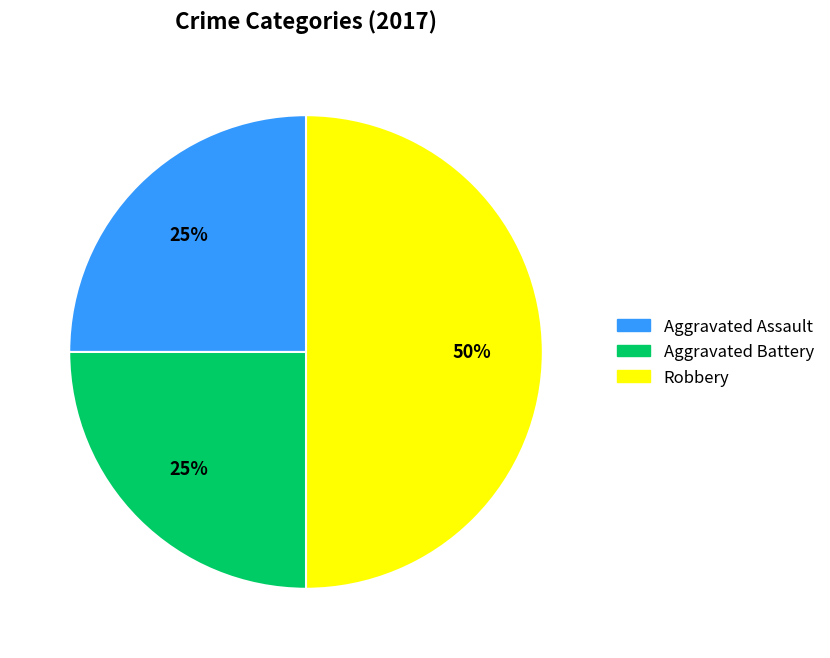

What is the largest slice in the pie chart?

Robbery